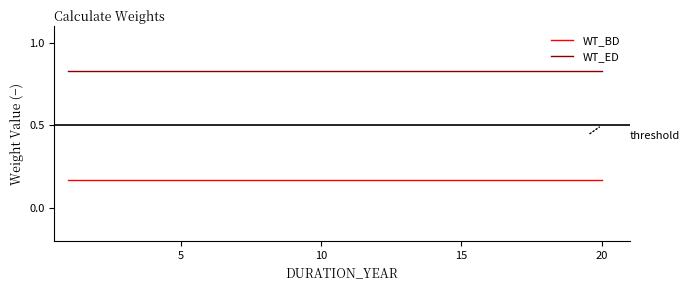

True or false: WT_BD and WT_ED cross at least once.

False